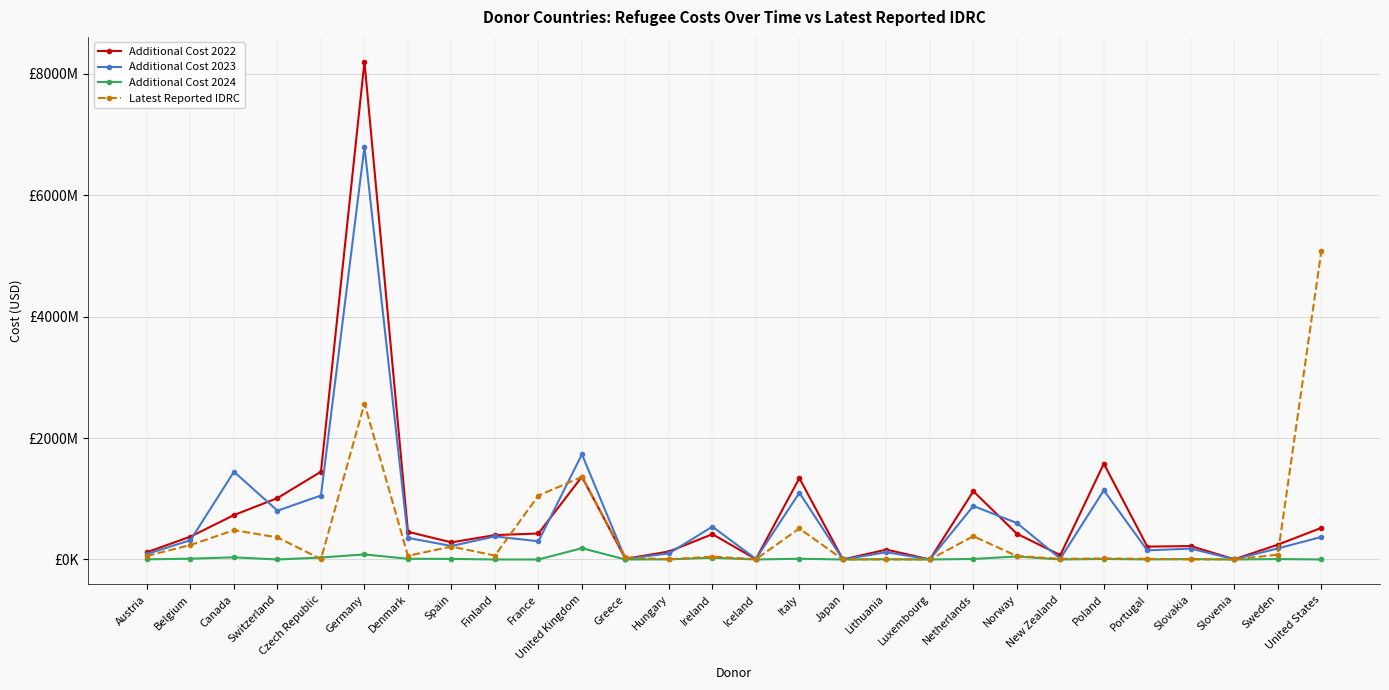

List the labels in order of Additional Cost 2022 value, smallest first.

Japan, Luxembourg, Slovenia, Iceland, Greece, New Zealand, Austria, Hungary, Lithuania, Portugal, Slovakia, Sweden, Spain, Belgium, Finland, Ireland, Norway, France, Denmark, United States, Canada, Switzerland, Netherlands, Italy, United Kingdom, Czech Republic, Poland, Germany